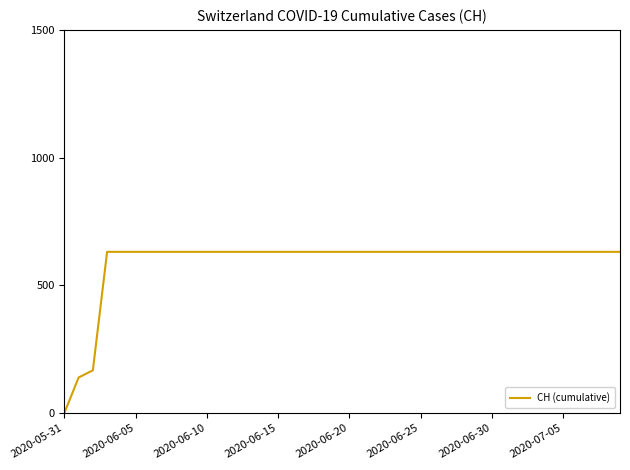

What is the greatest value displayed?

631